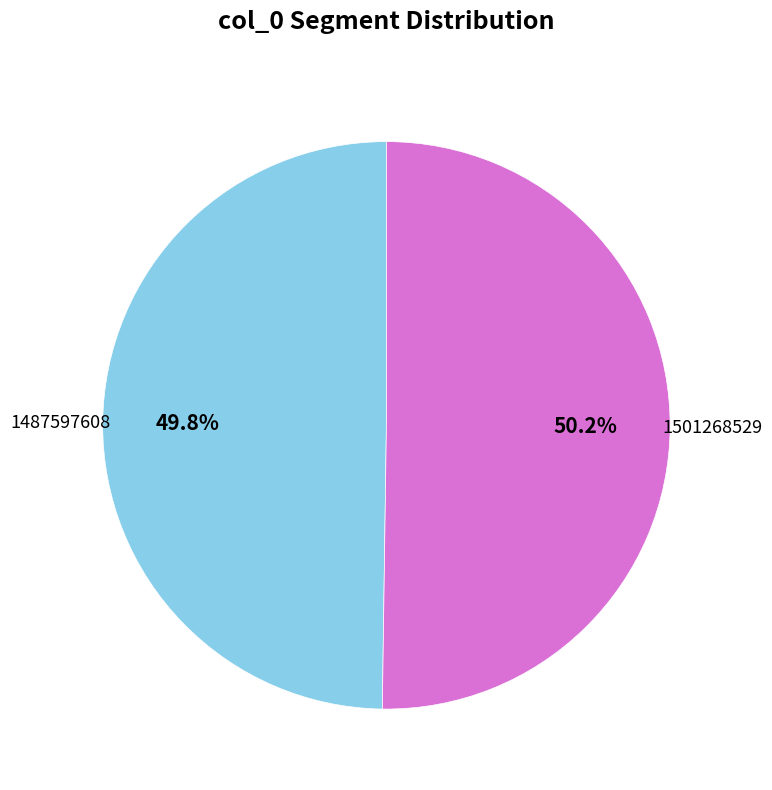

Count the number of slices in the pie.

2